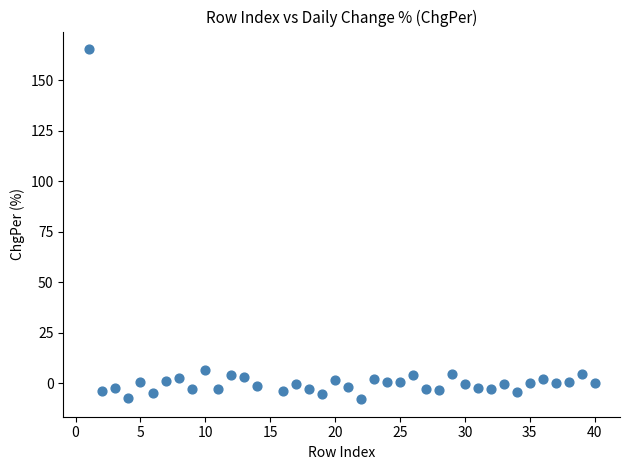

What is the range of X values (max minus min)?

39.0